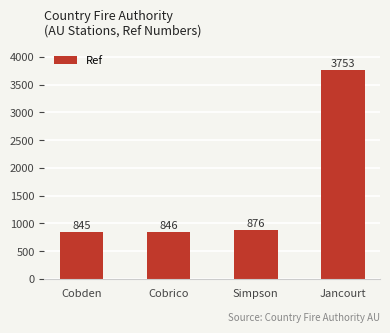

Reading left to right, transcribe all the data shown in this chart.

Cobden=845	Cobrico=846	Simpson=876	Jancourt=3753